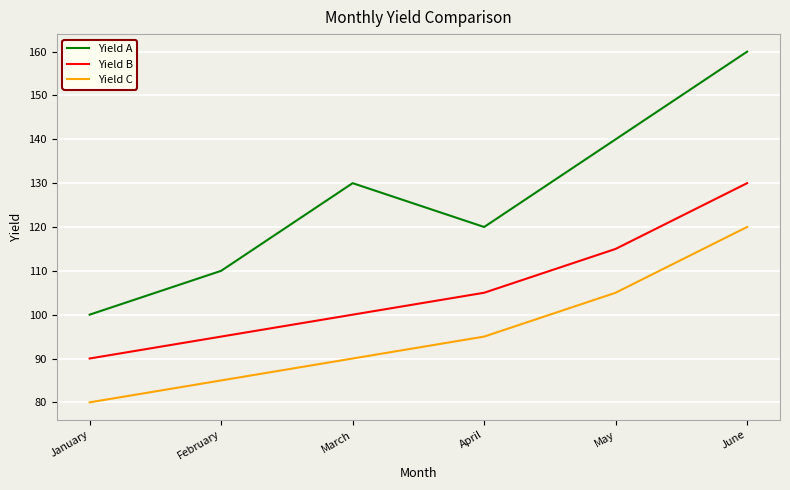

True or false: Yield C and Yield A cross at least once.

False